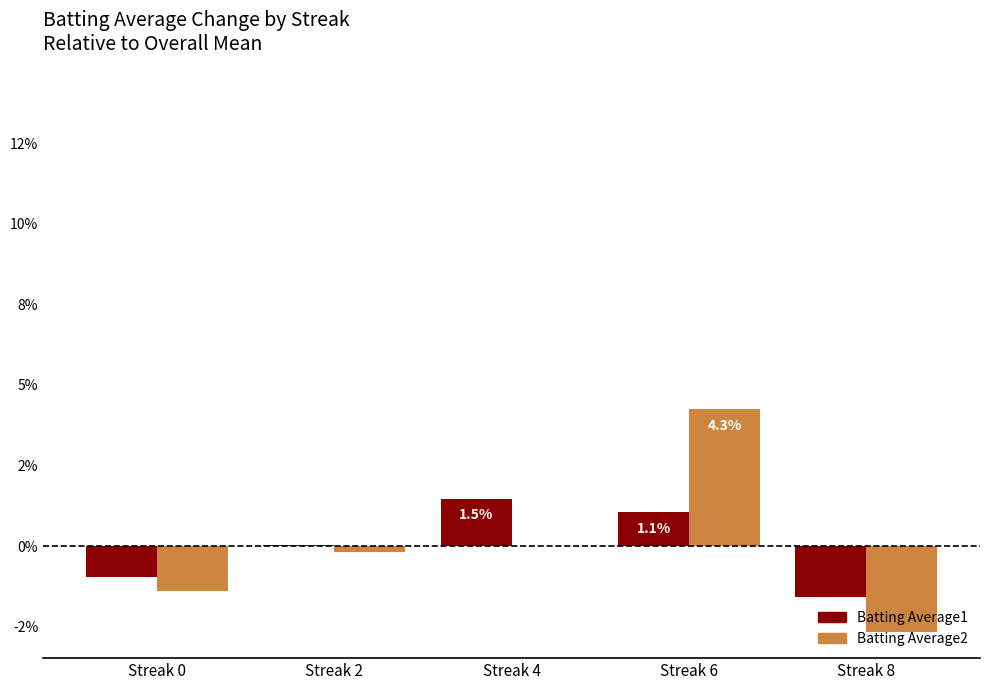

Are the bars horizontal?

No